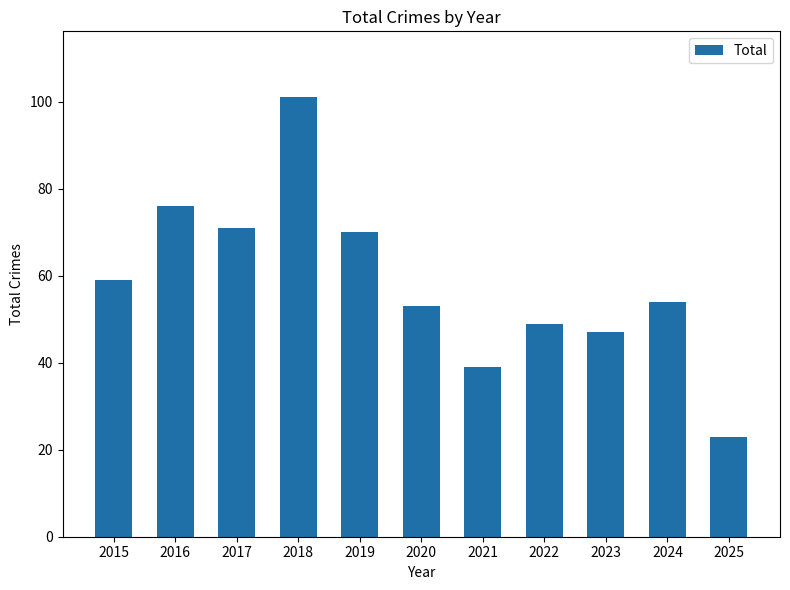

Reading right to left, what are all the values shown in this chart?

23	54	47	49	39	53	70	101	71	76	59